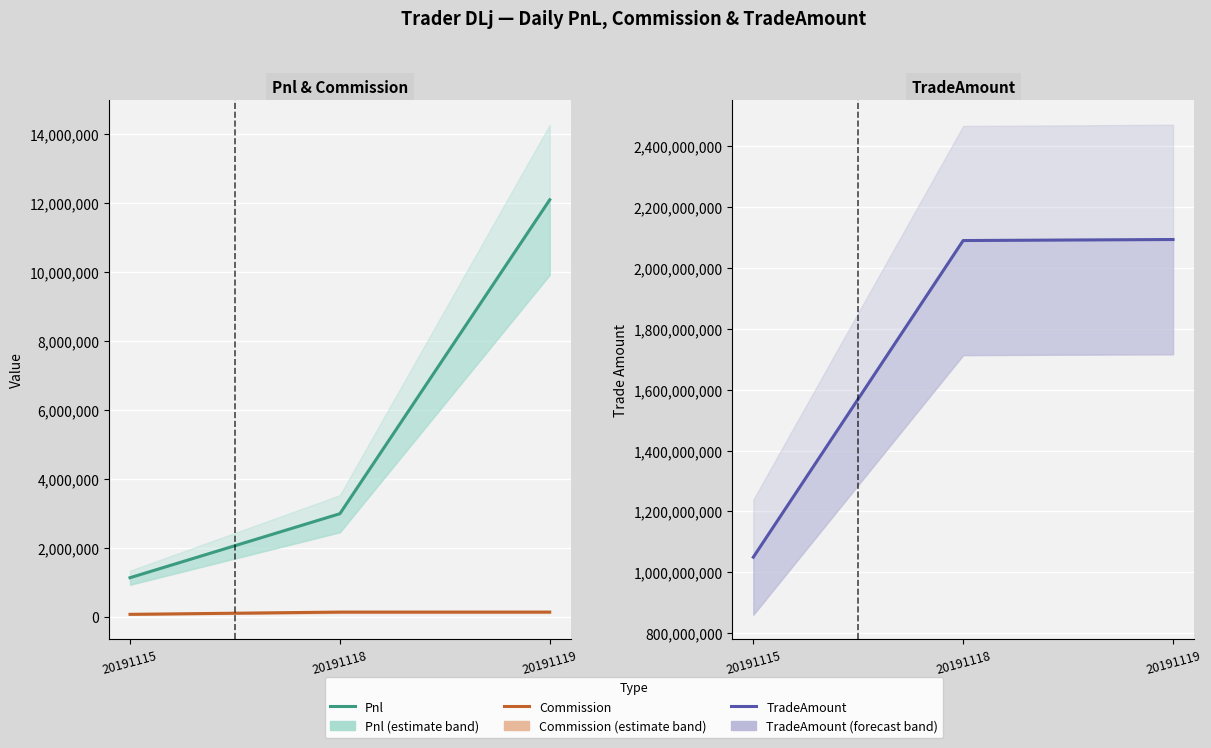

How many values in the Commission series exceed 131629?

2